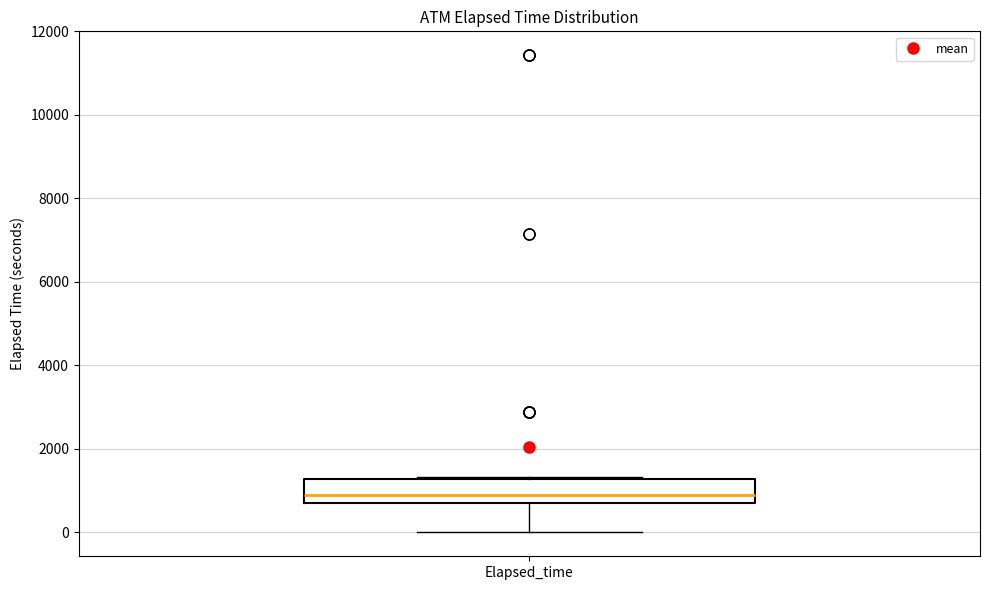

Where is the lower edge of the box for Elapsed_time on the y-axis? The values are not printed on the chart, so give them approximately, as read against the axis.

600